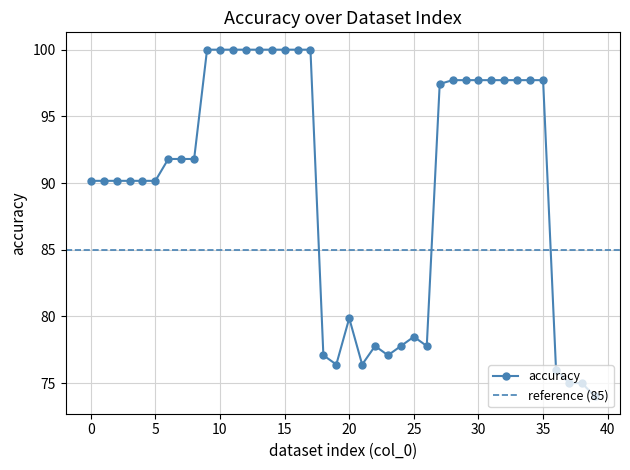

Between 1 and 6, which is larger?

6